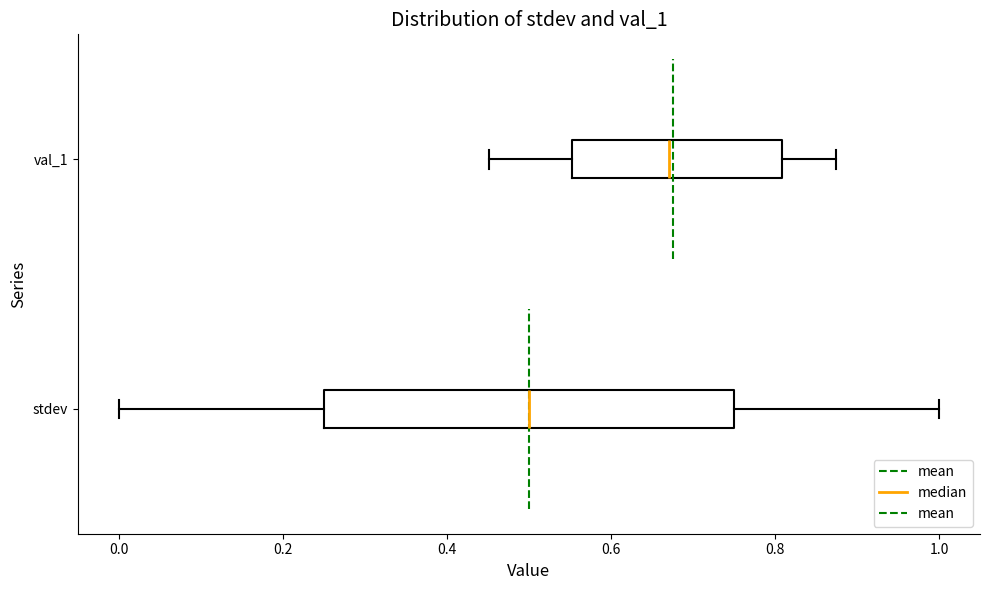

Where is the left edge of the box for stdev on the x-axis? The values are not printed on the chart, so give them approximately, as read against the axis.

0.26